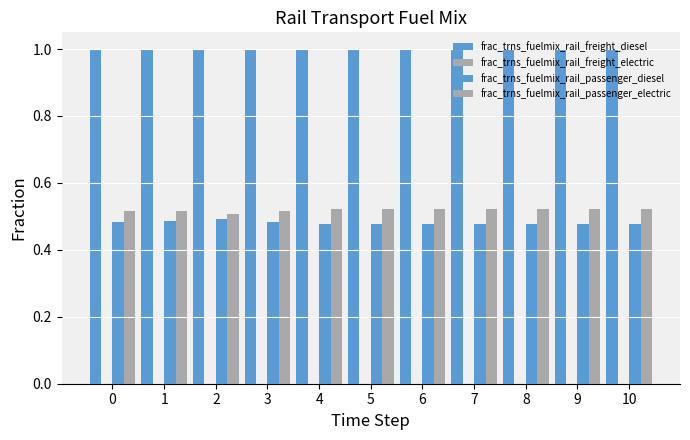

Count the number of data series in this chart.

3